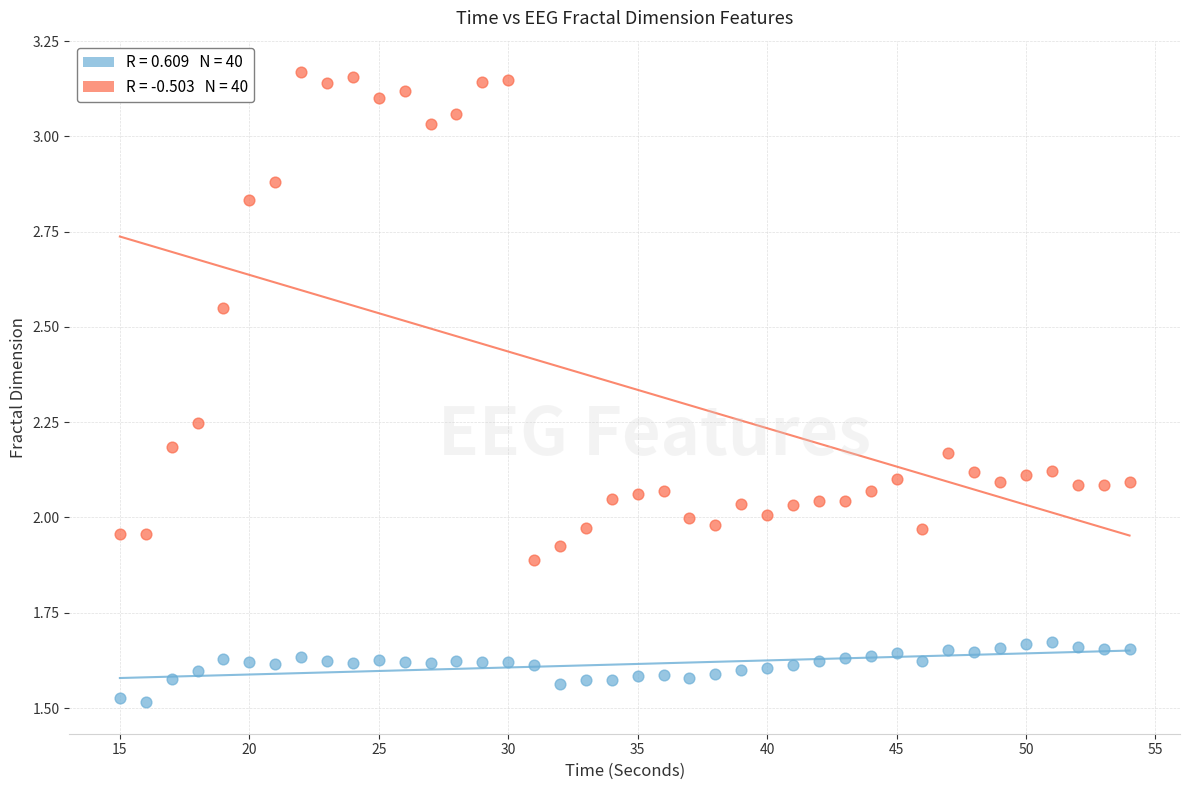

Across all data points, what is the range of X values (max minus min)?

39.0